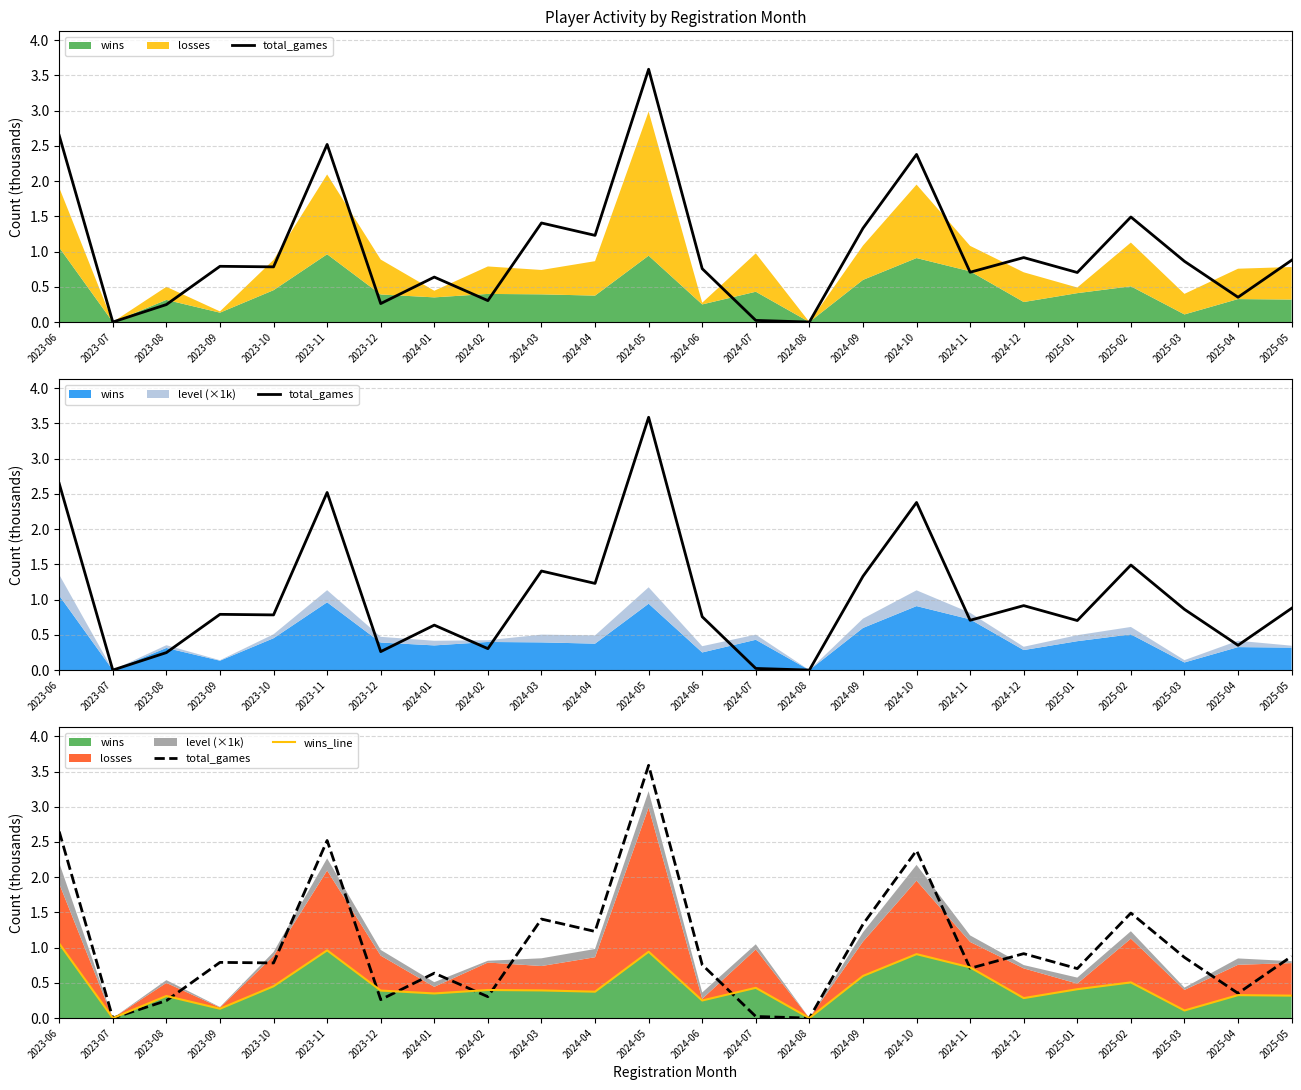

Reading left to right, extract all data points from this chart.

total_games: 2.6	0.0	0.2	0.8	0.8	2.5	0.3	0.6	0.3	1.4	1.2	3.6	0.8	0.0	0.0	1.3	2.4	0.7	0.9	0.7	1.5	0.9	0.4	0.9
wins_line: 1.1	0.0	0.3	0.1	0.5	1.0	0.4	0.3	0.4	0.4	0.4	0.9	0.2	0.4	0.0	0.6	0.9	0.7	0.3	0.4	0.5	0.1	0.3	0.3